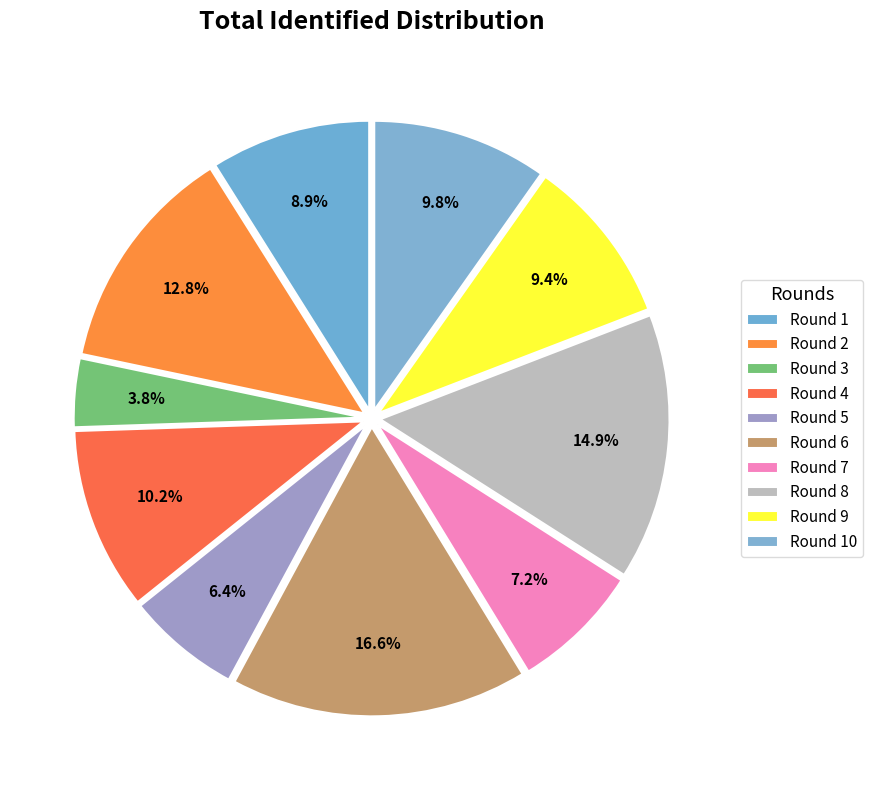

Count the number of slices in the pie.

10